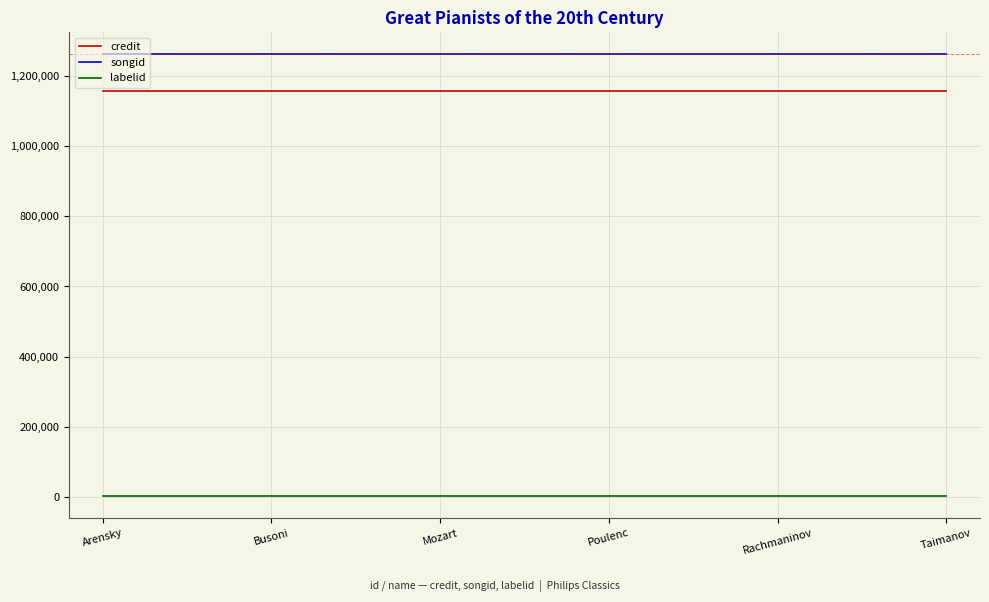

True or false: credit has more than 2 interior local peaks.

False